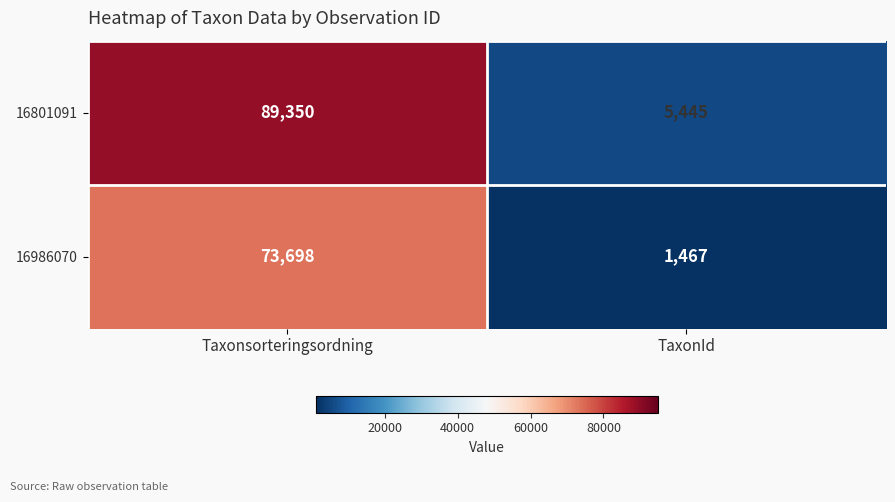

Which series has the largest total across all categories?

16801091